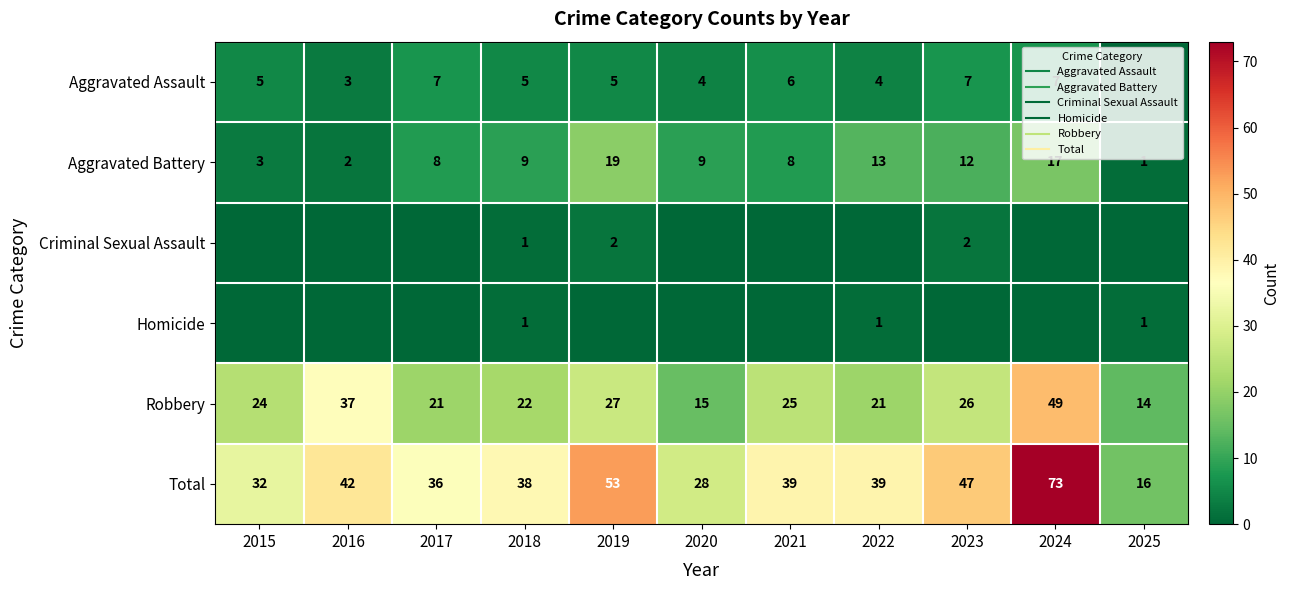

What is the difference between the Robbery values at 2023 and 2024?

23